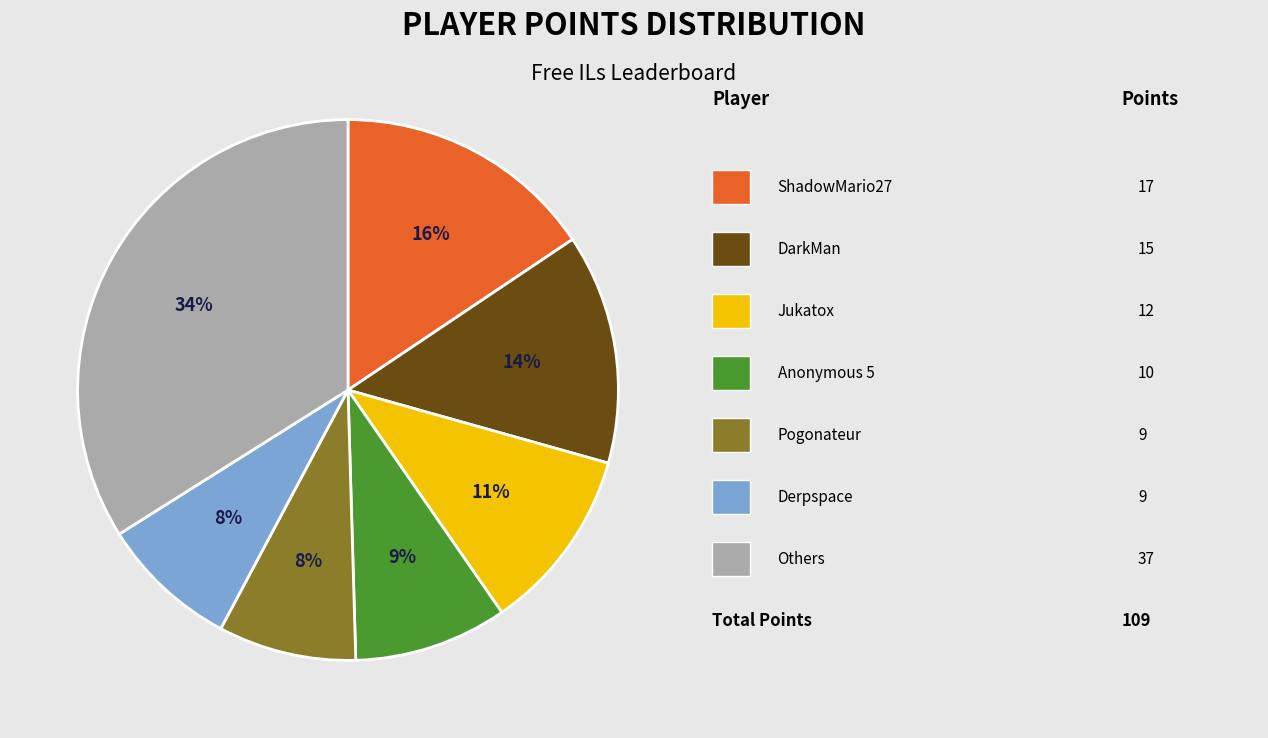

To the nearest percent, what is the average slice percentage?

14%